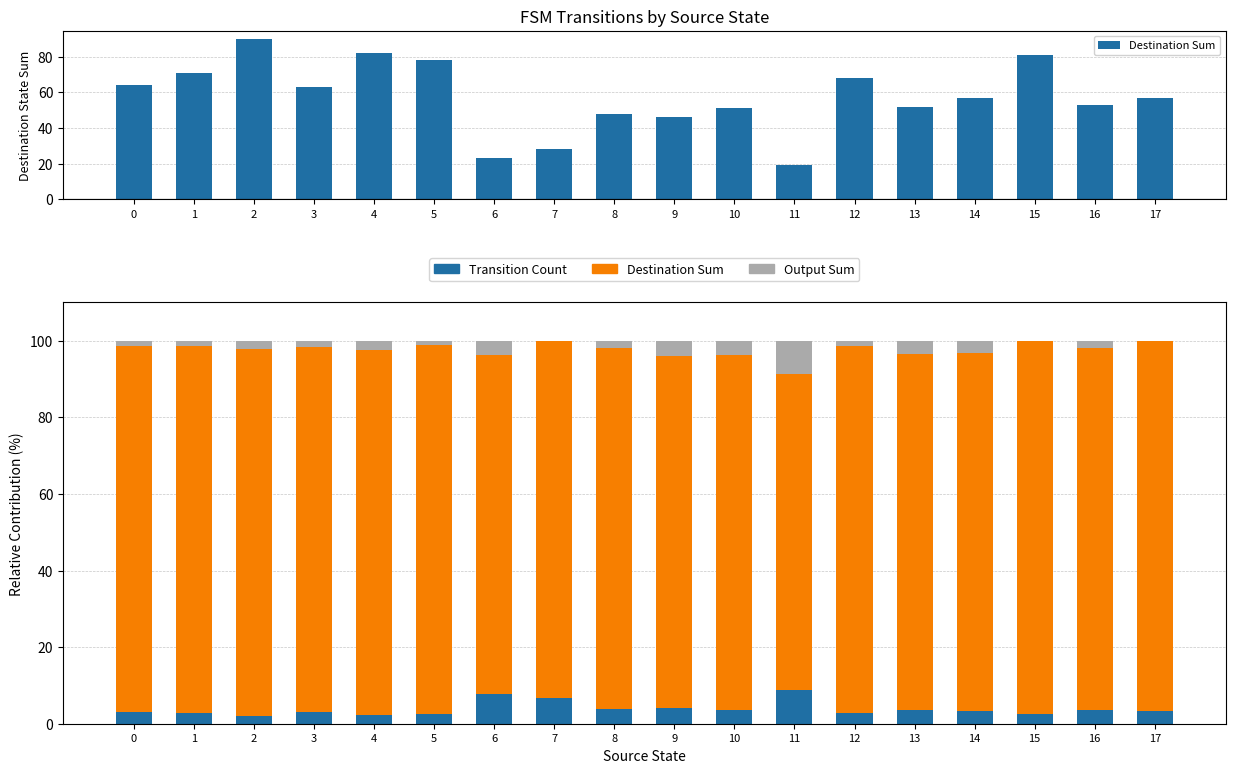

How many bars are there in each group?

3